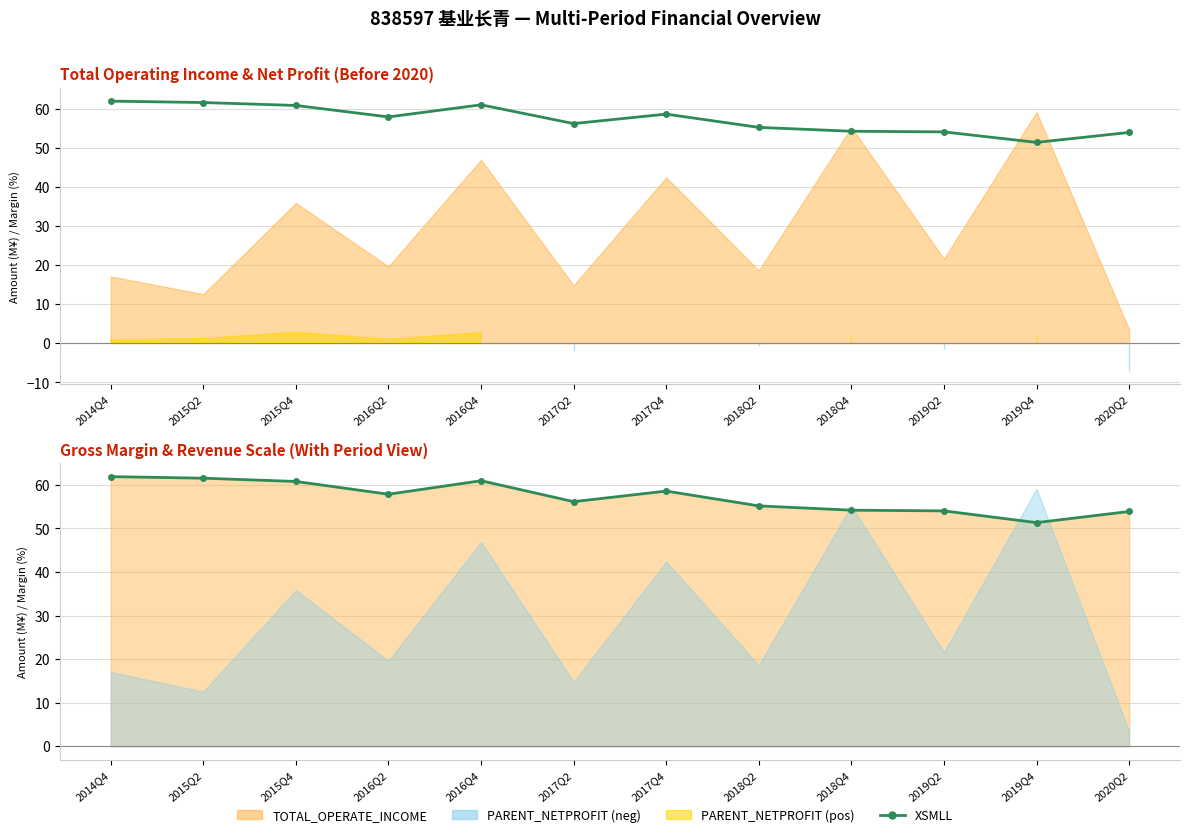

Which series has the largest range (max minus min)?

XSMLL (Gross Margin %)